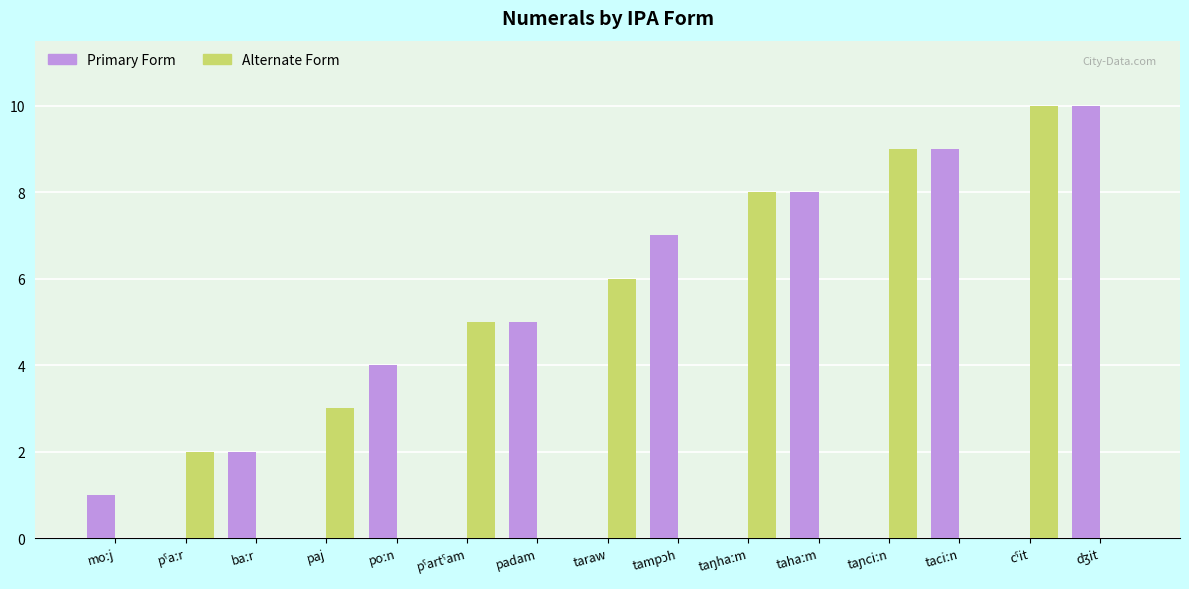

The Primary Form series shows 3 at paj. True or false?

False